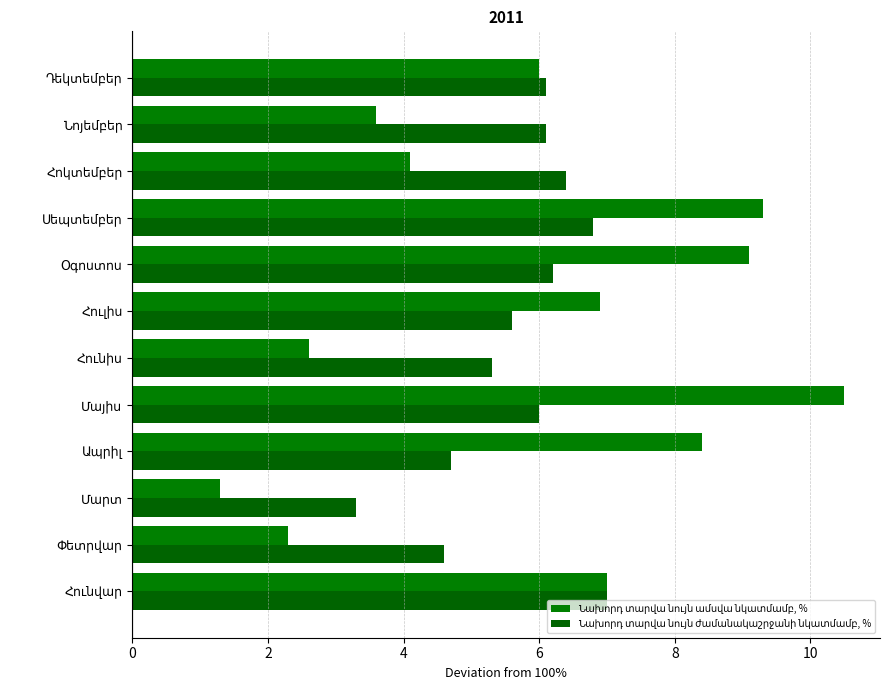

Is the value of Նախորդ տարվա նույն ամսվա նկատմամբ, % at Նոյեմբեր greater than the value of Նախորդ տարվա նույն ժամանակաշրջանի նկատմամբ, % at Նոյեմբեր?

No